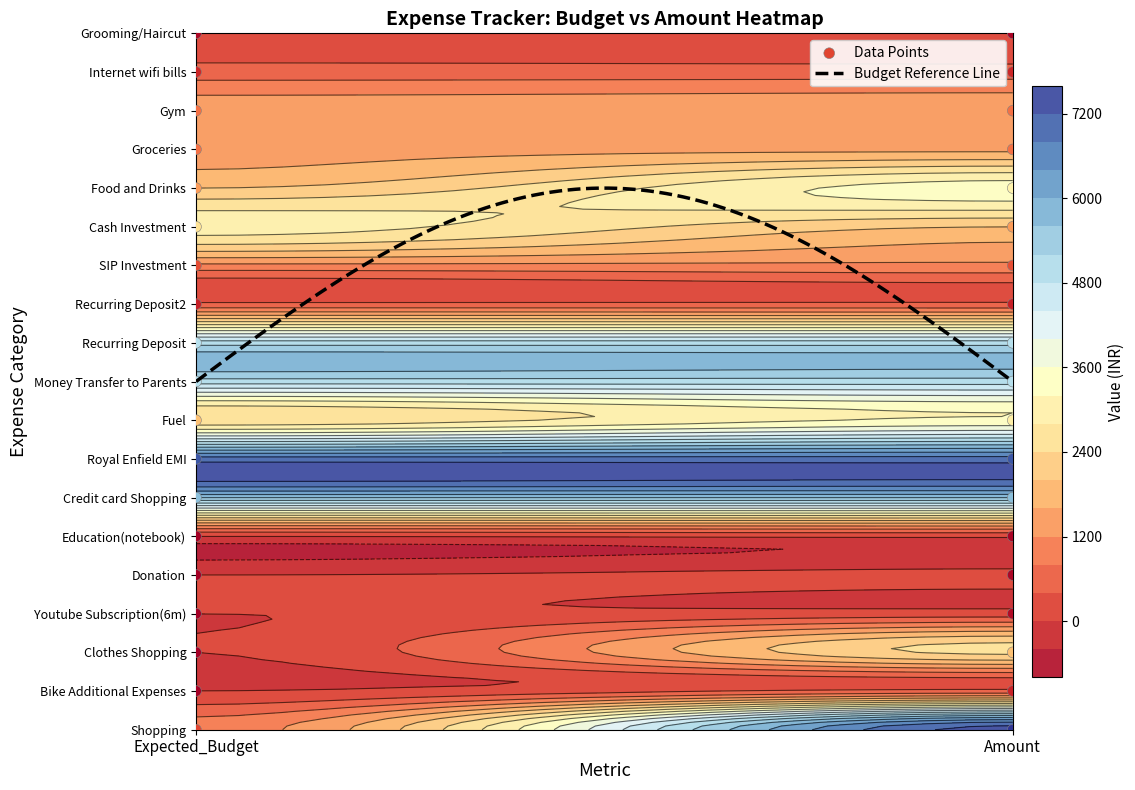

The Clothes Shopping series shows 2500 at Amount. True or false?

True